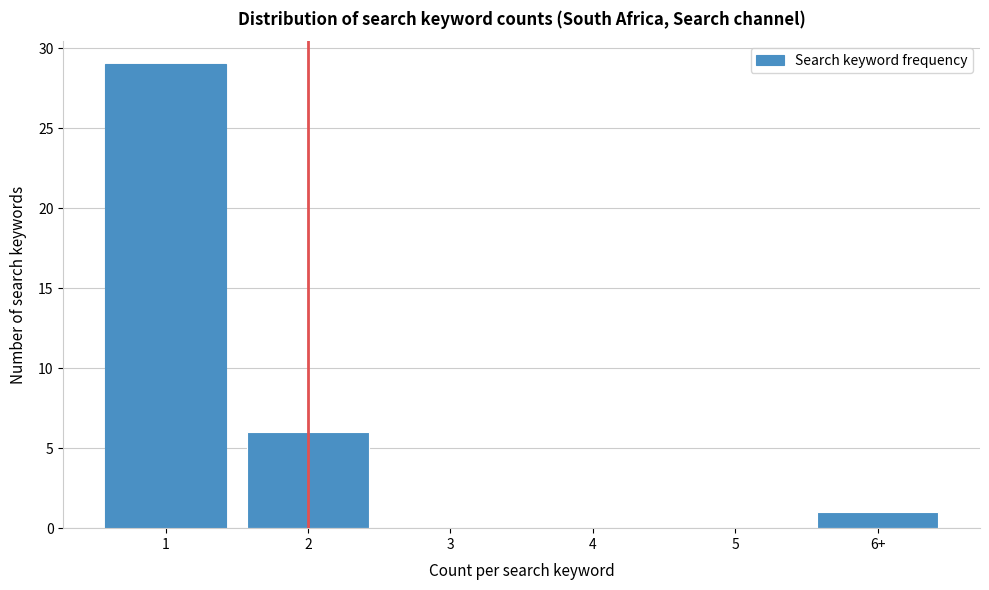

Reading left to right, transcribe all the data shown in this chart.

1=29	2=6	3=0	4=0	5=0	6+=1